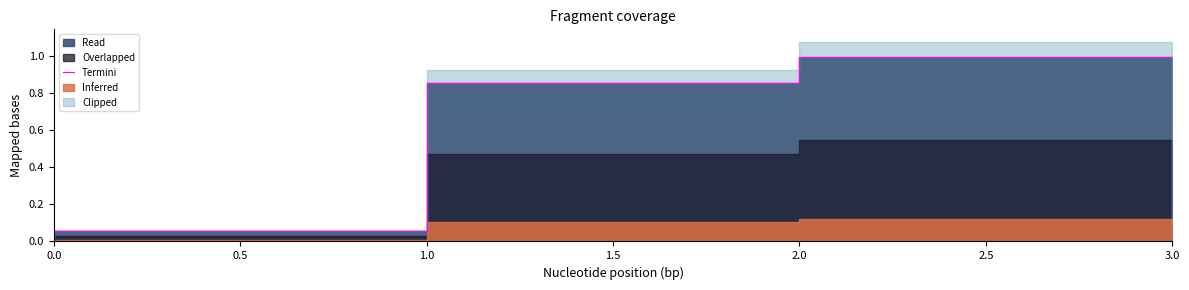

How many values are above zero?

4